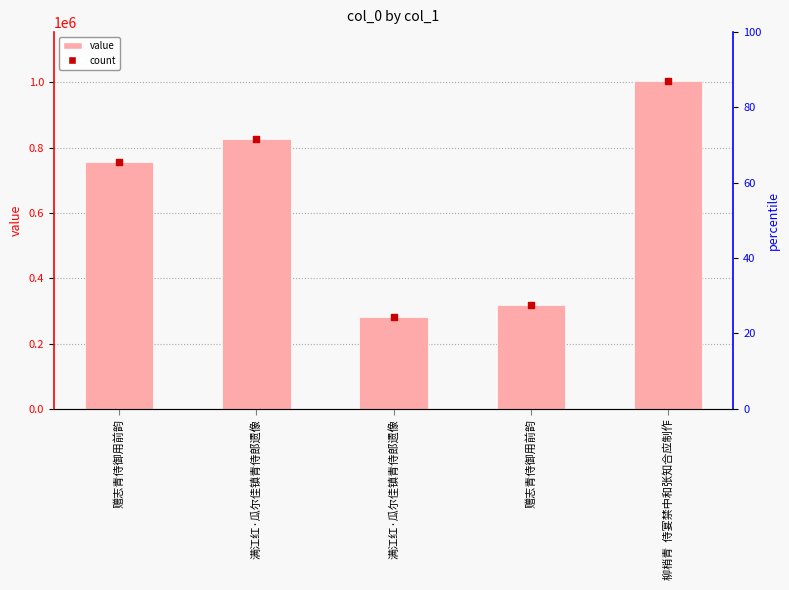

Which series has the largest total across all categories?

col_0